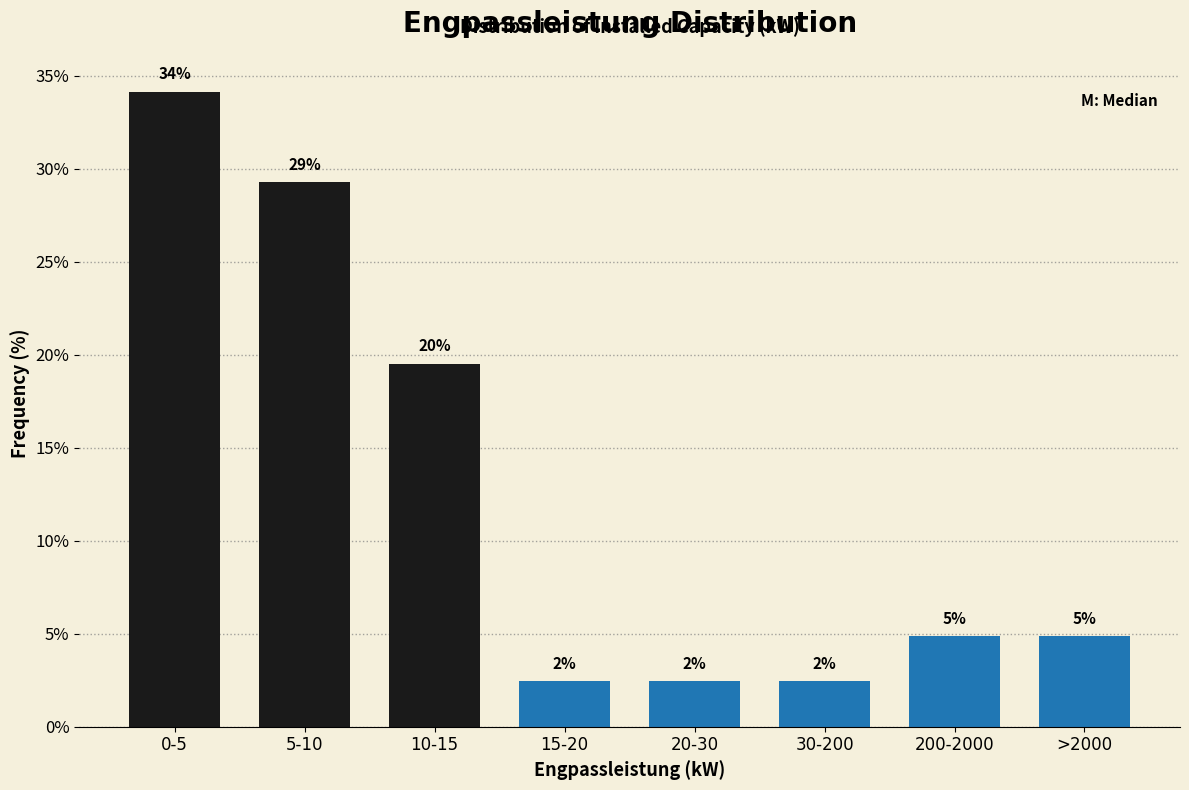

How many bars are there in total?

8